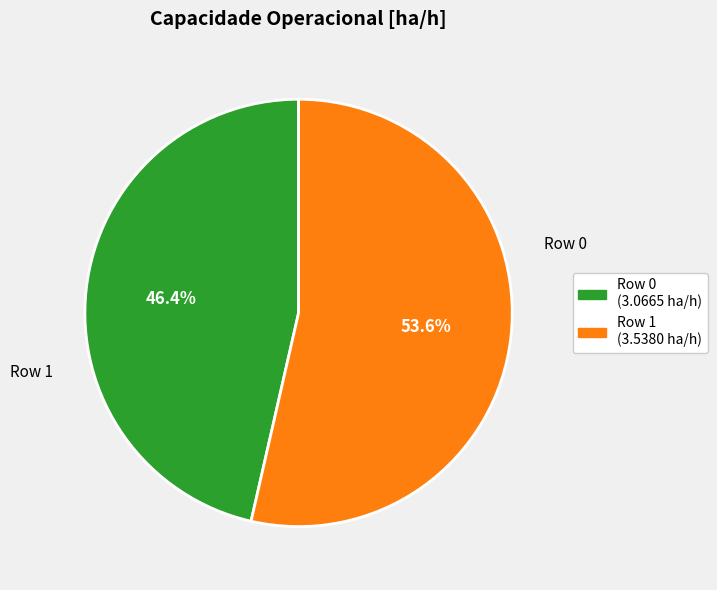

Does any single category account for the majority?

Yes